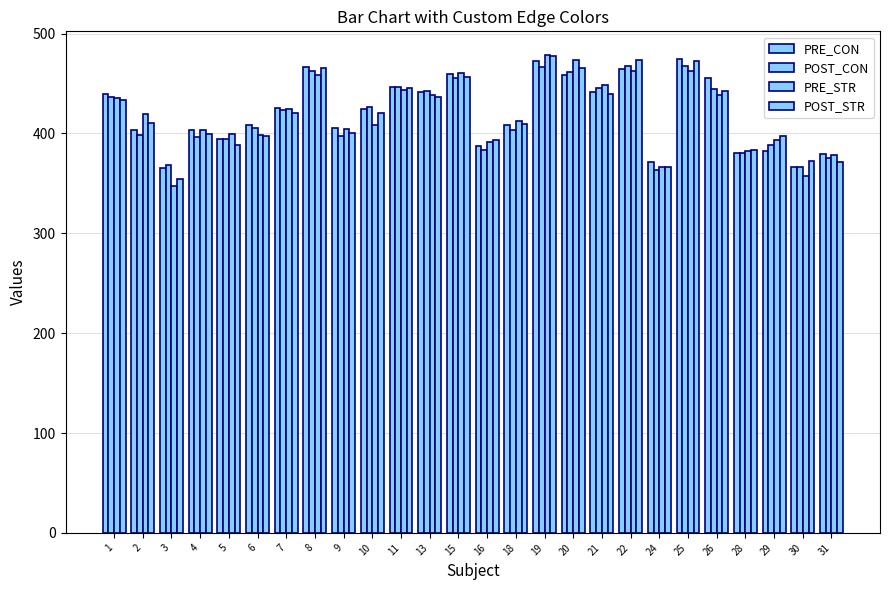

Count the number of data series in this chart.

4